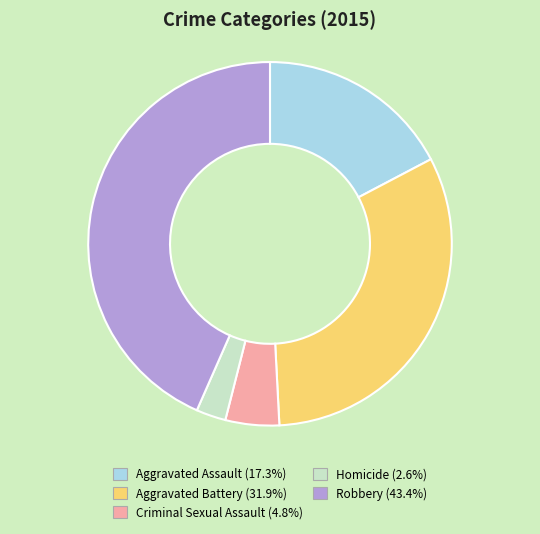

Is there a majority slice in this chart?

No